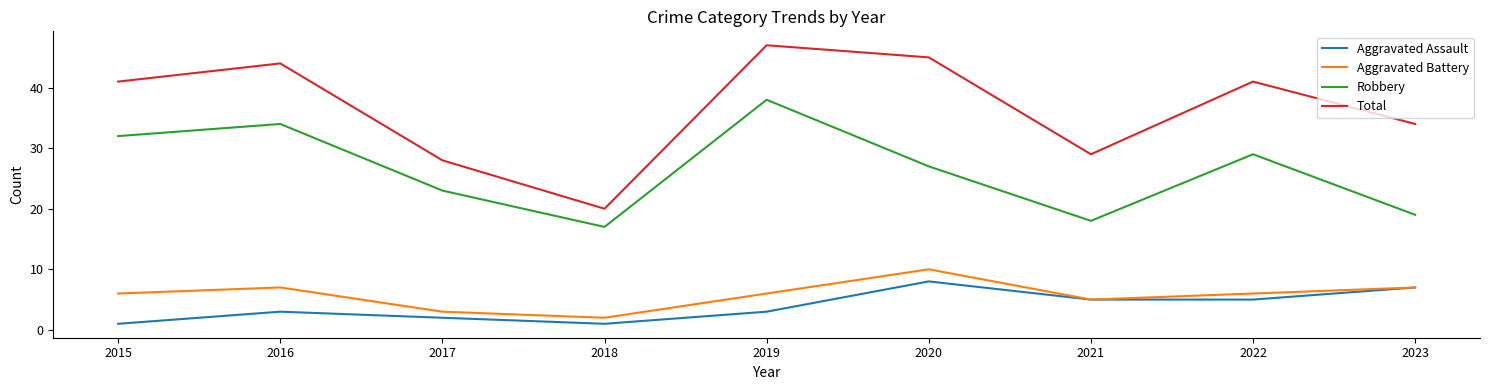

Is this an area chart (filled region under the line)?

No